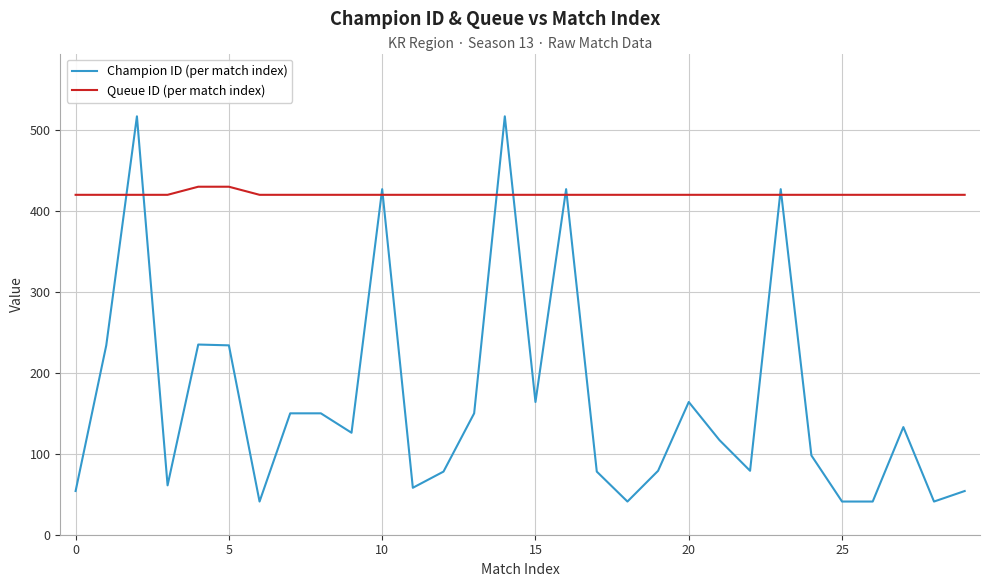

Does the chart have visible grid lines?

Yes